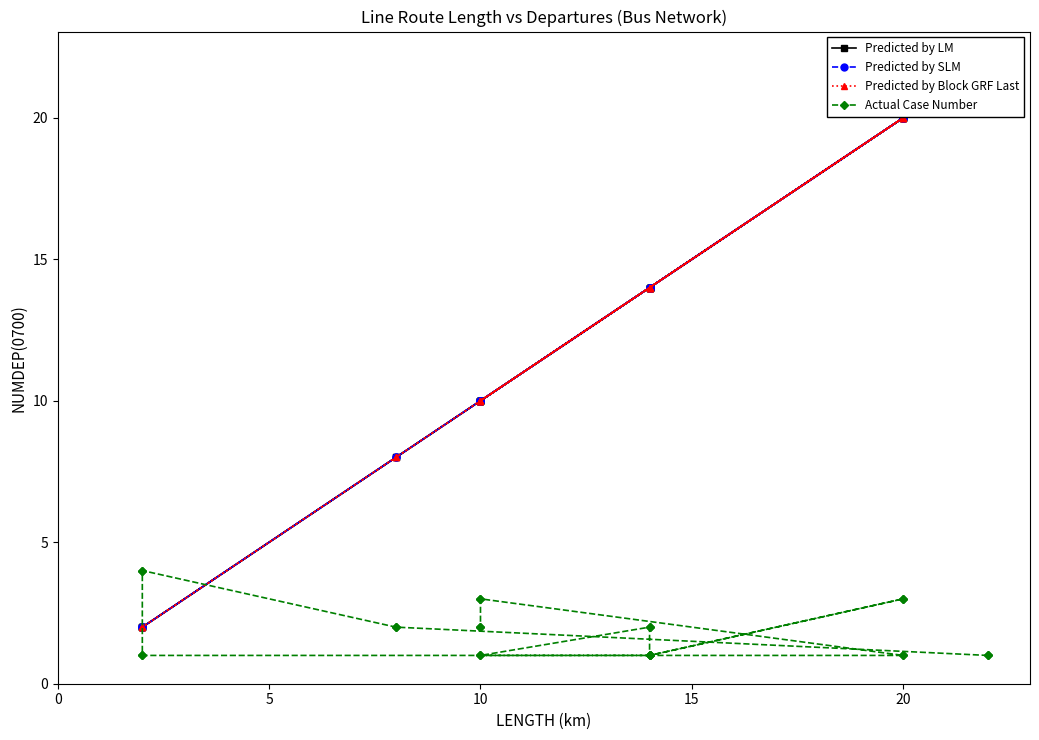

How many series are shown in this chart?

4